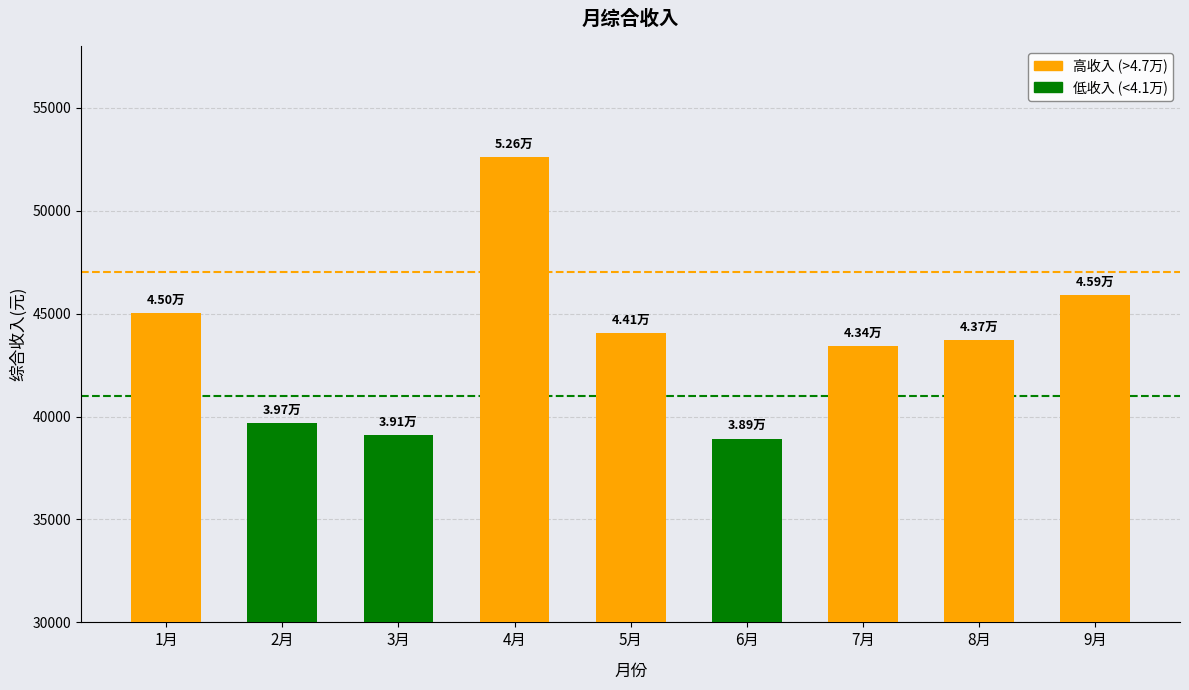

What is the label of the 6th bar from the right?

4月